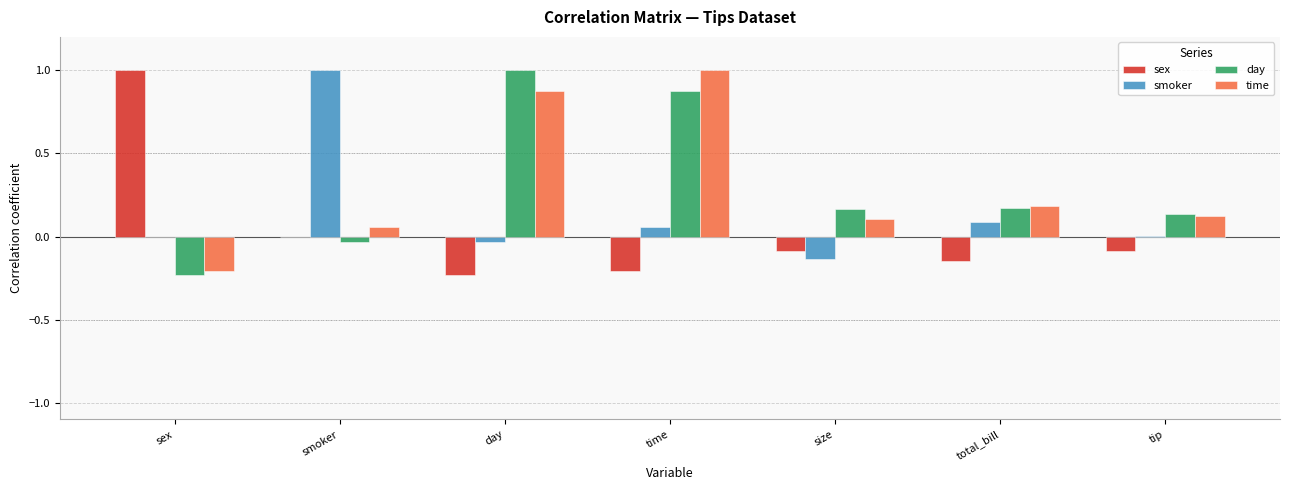

How many categories are shown in the chart?

7